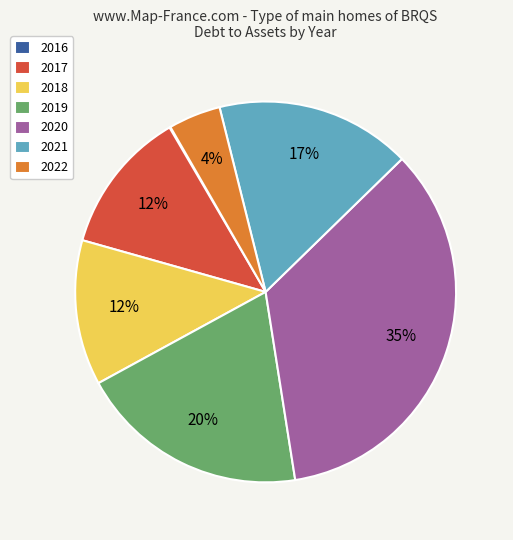

To the nearest percent, what is the difference between the largest and smallest slice percentages?

35%